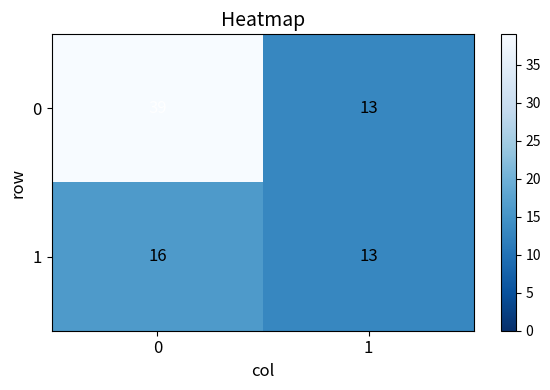

Reading left to right, what are all the values shown in this chart?

0: 39	13
1: 16	13